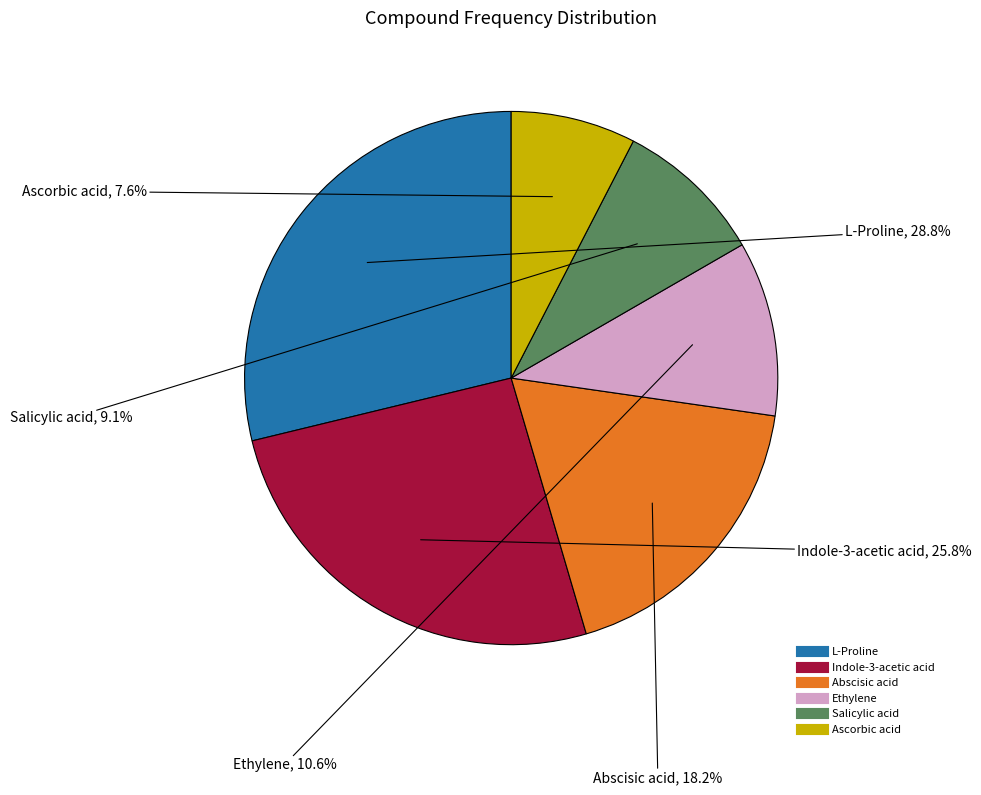

What is the smallest slice in the pie chart?

Ascorbic acid